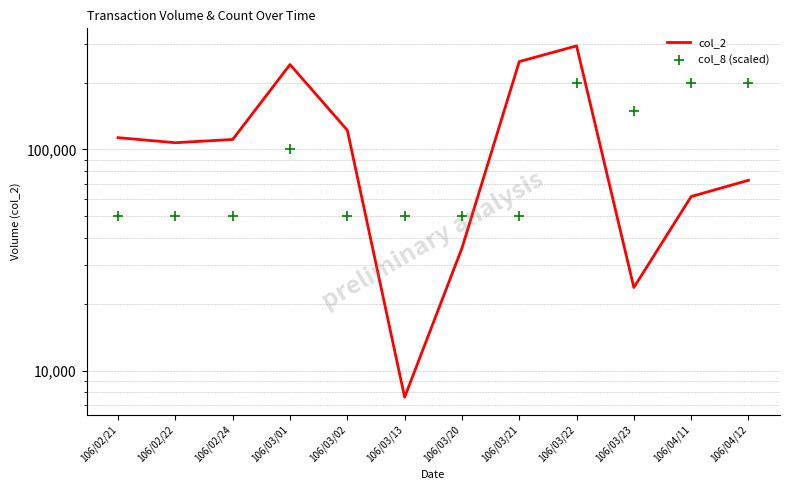

What are all the series names shown in the legend?

col_2, col_8 (scaled)